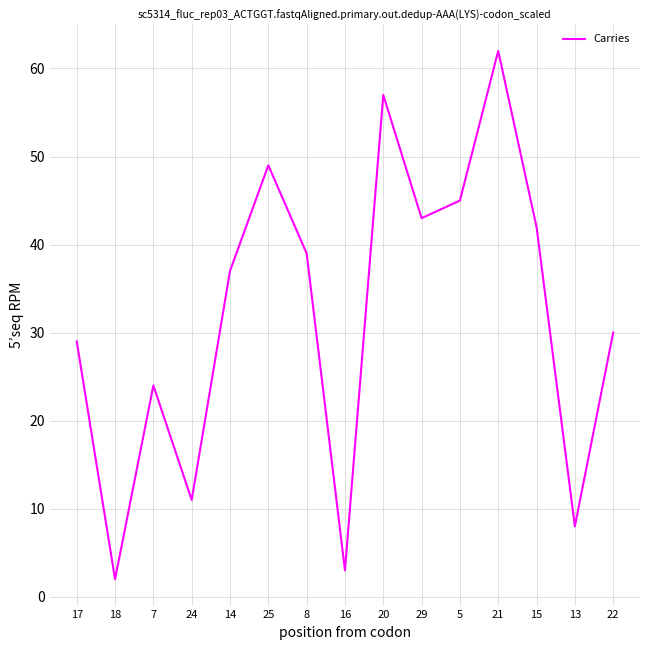

Reading left to right, list all the values displayed in this chart.

29	2	24	11	37	49	39	3	57	43	45	62	42	8	30